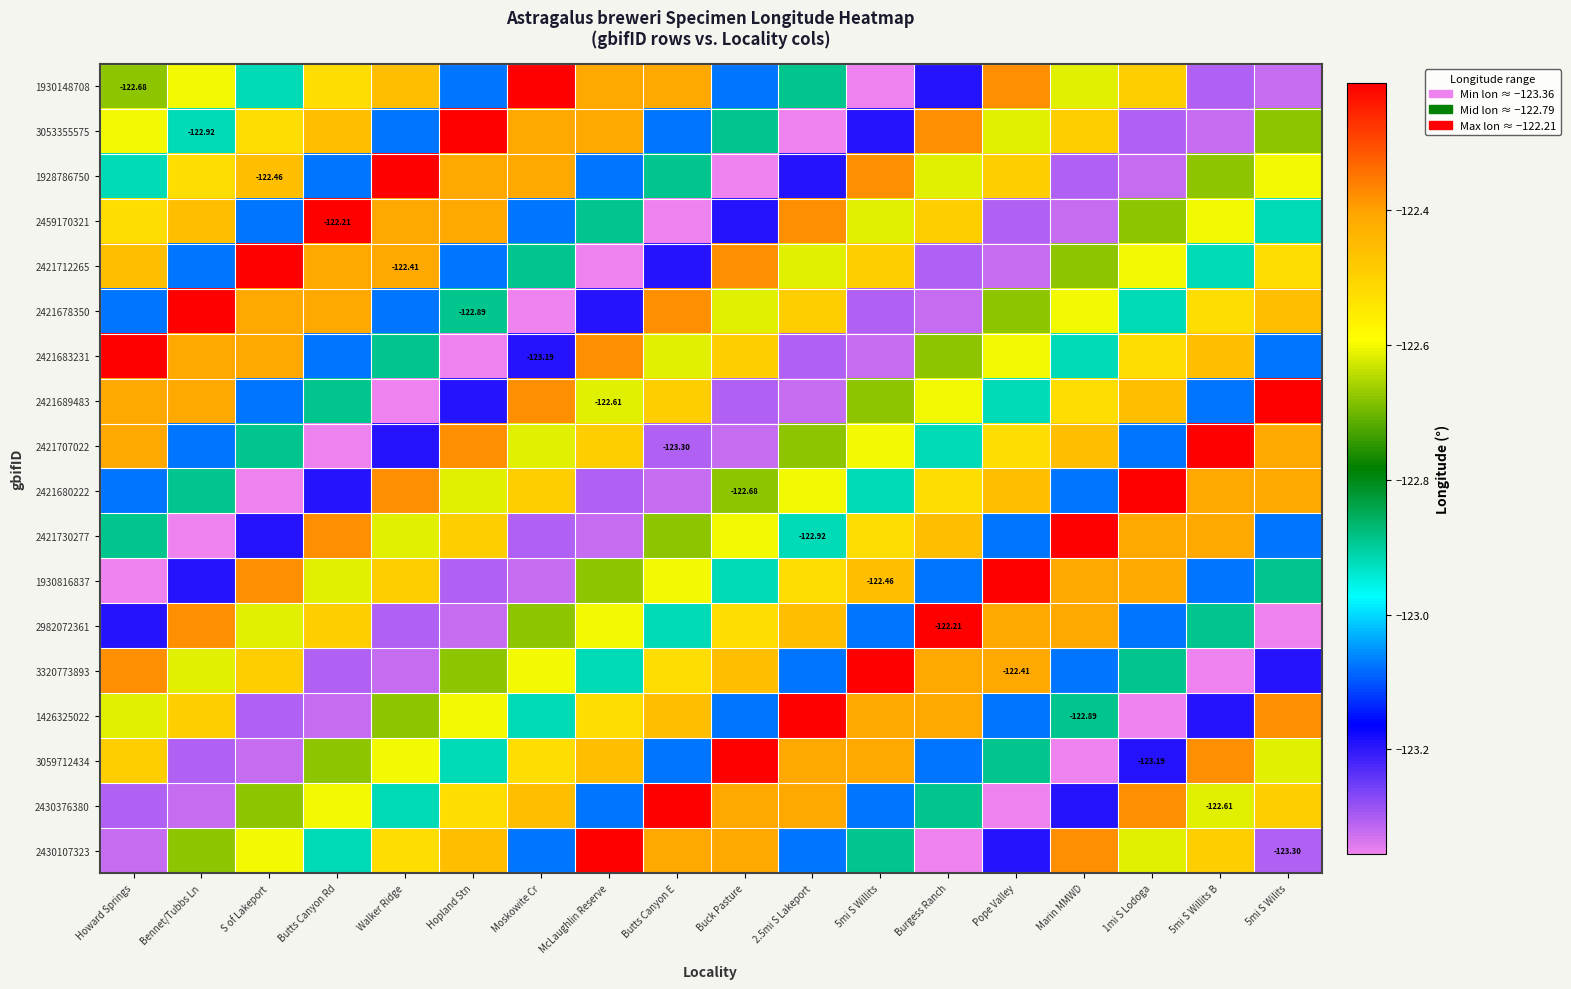

Which label corresponds to the smallest value in the chart?

5mi S Willits